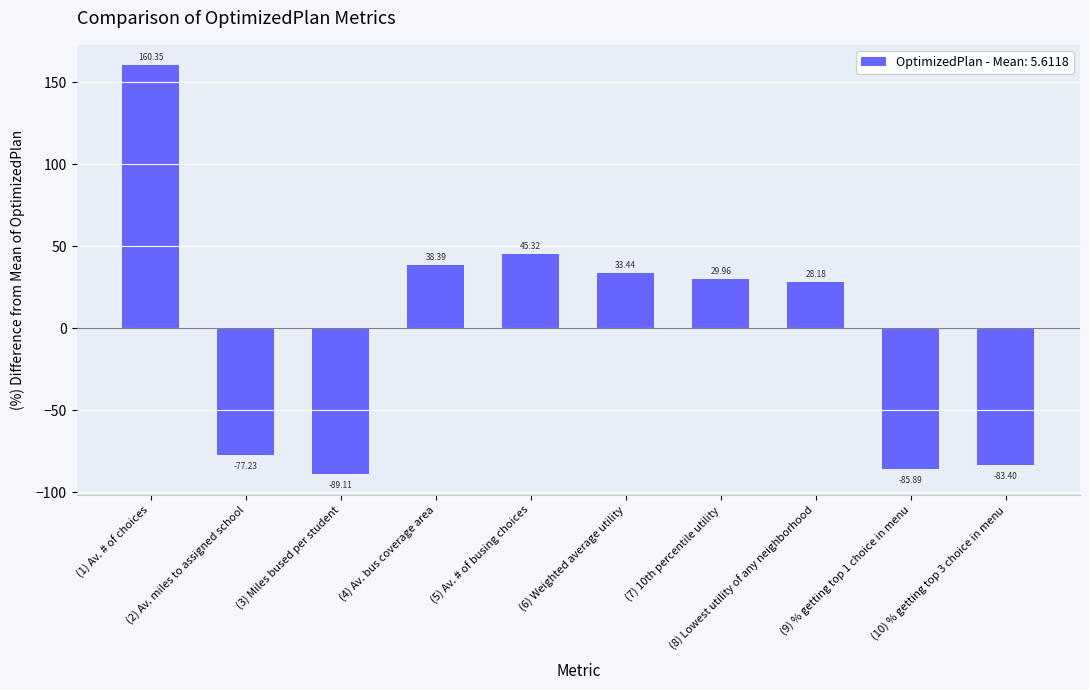

What is the difference between the maximum and minimum values?

249.5